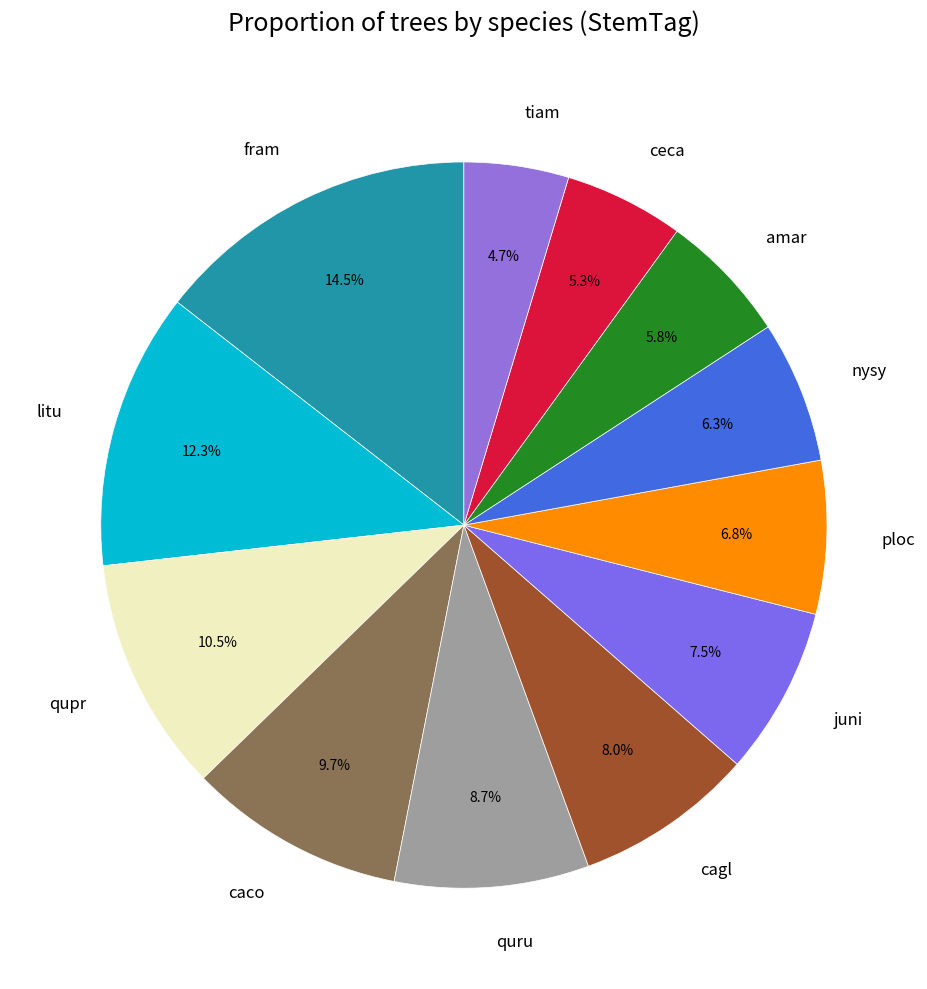

What is the total percentage of ploc and amar?

12.6%